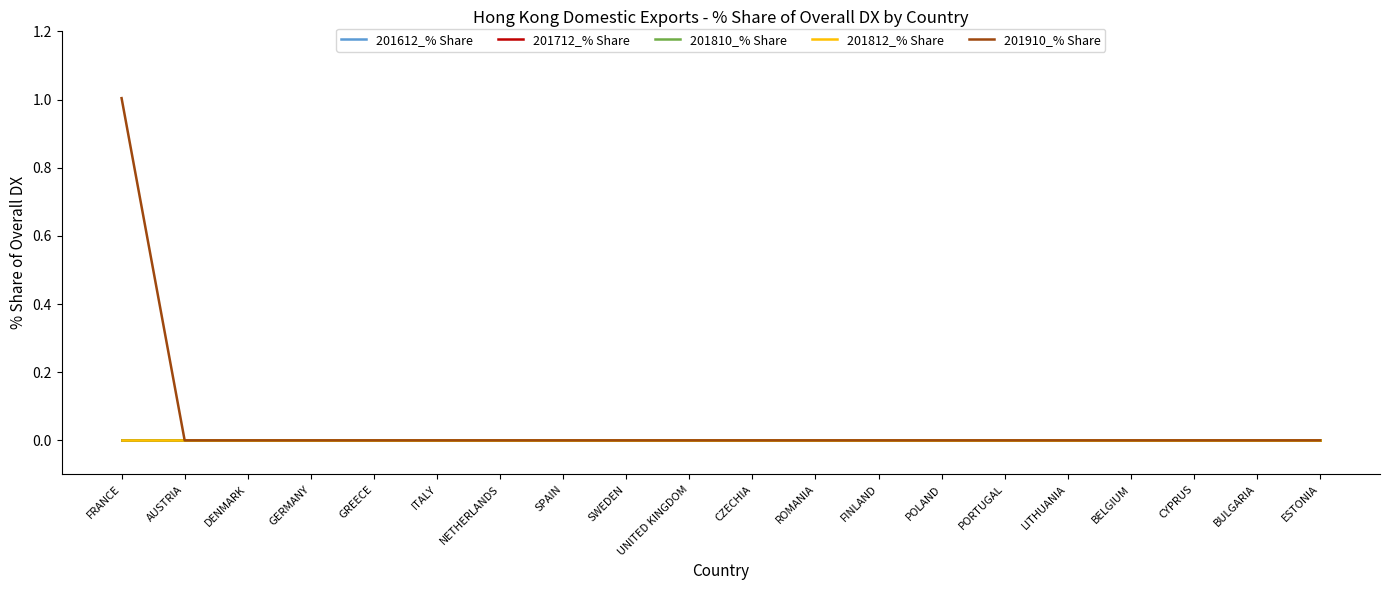

What is the label of the 13th point from the left?

FINLAND